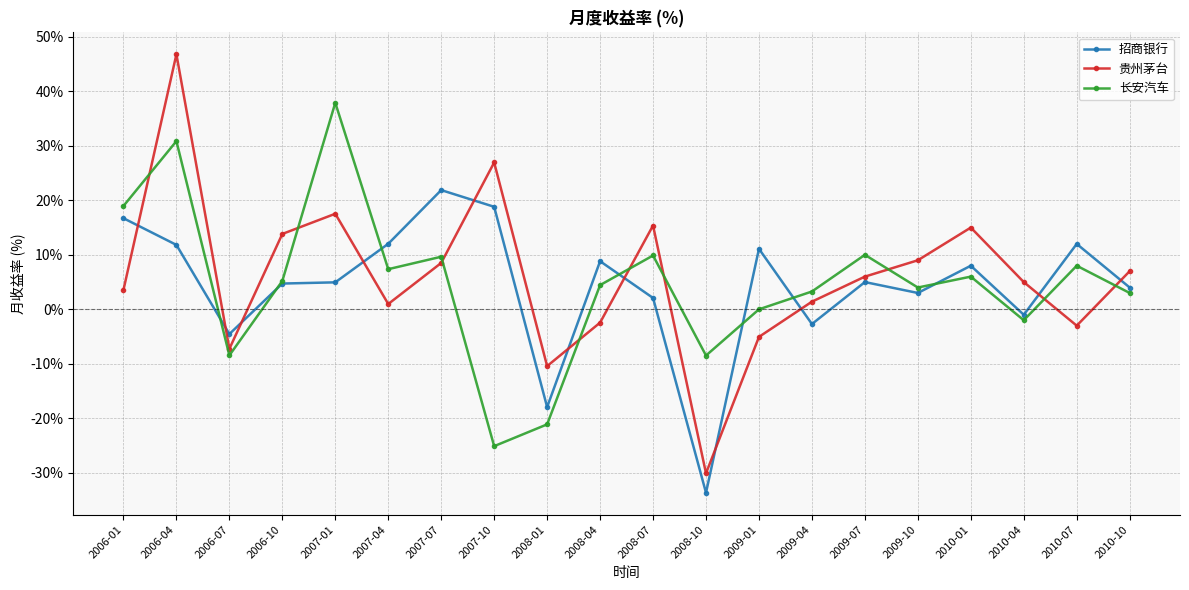

Which series has the largest range (max minus min)?

贵州茅台